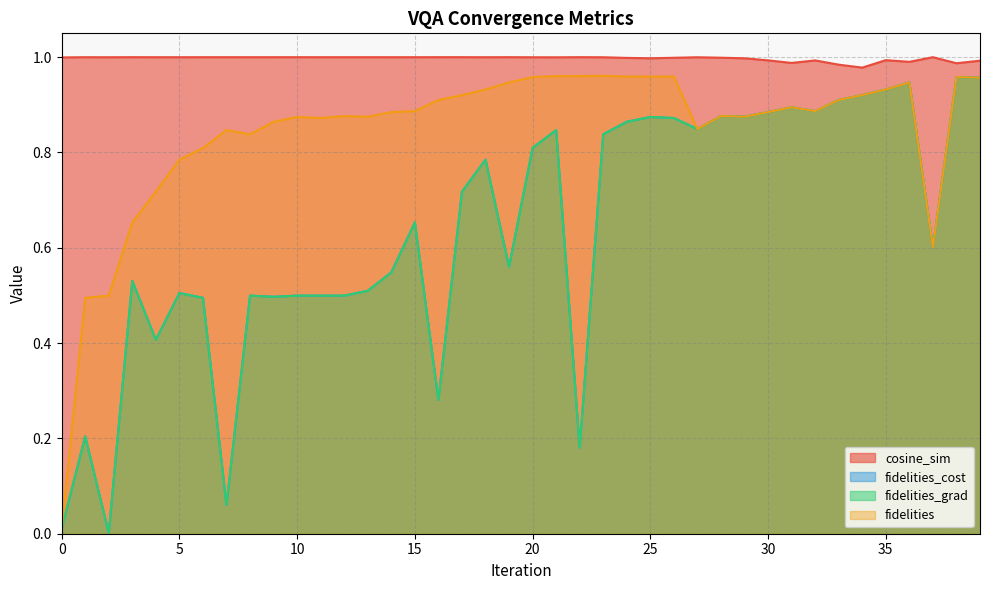

Is the value of cosine_sim at 18 greater than the value of fidelities_grad at 3?

Yes